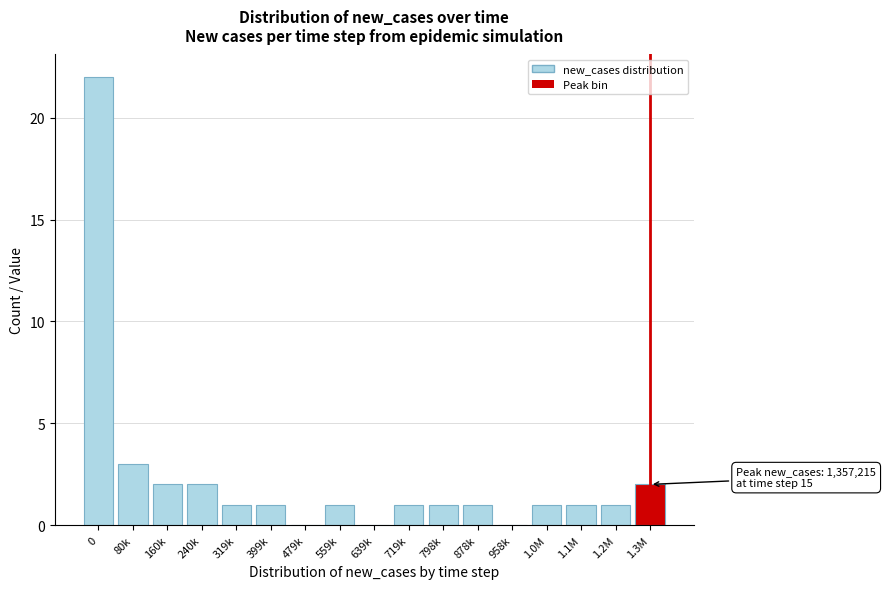

Reading left to right, extract all data points from this chart.

0=22	80k=3	160k=2	240k=2	319k=1	399k=1	479k=0	559k=1	639k=0	719k=1	798k=1	878k=1	958k=0	1.0M=1	1.1M=1	1.2M=1	1.3M=2